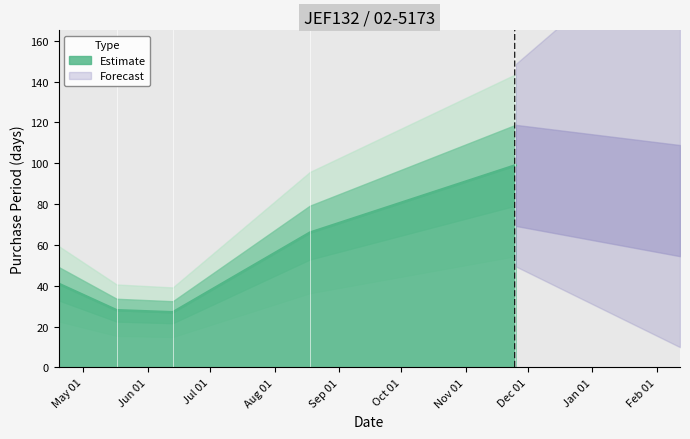

Reading left to right, extract all data points from this chart.

41	28	27	66	99